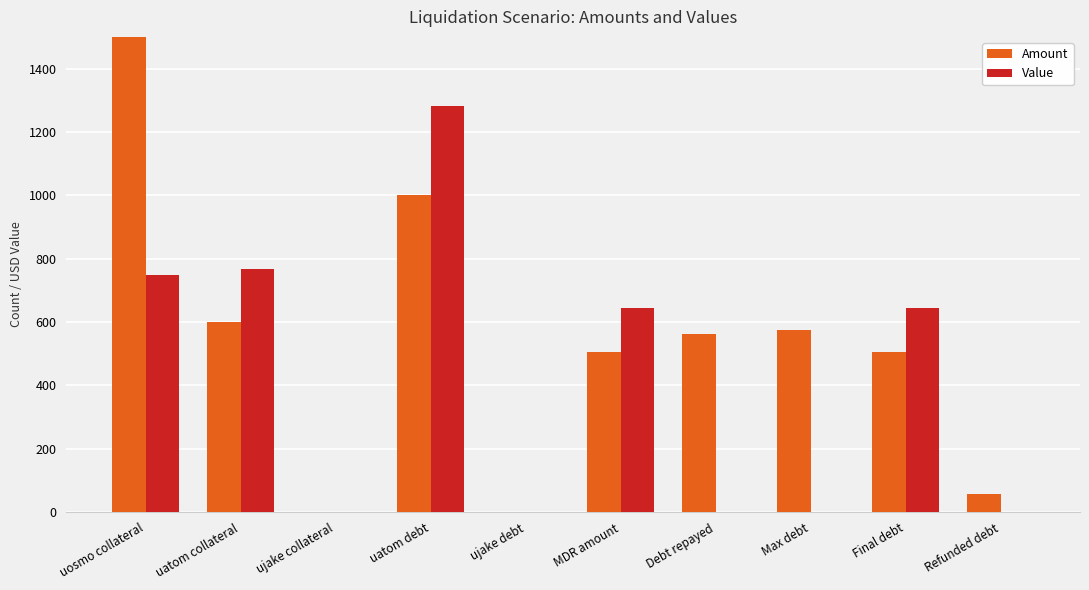

What are all the series names shown in the legend?

Amount, Value